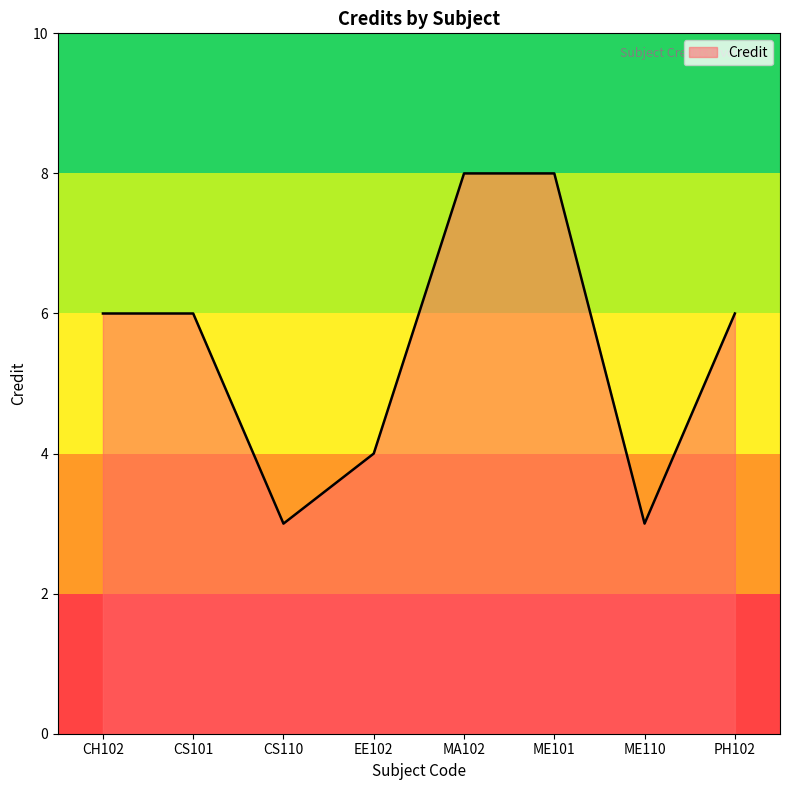

What is the smallest value displayed?

3